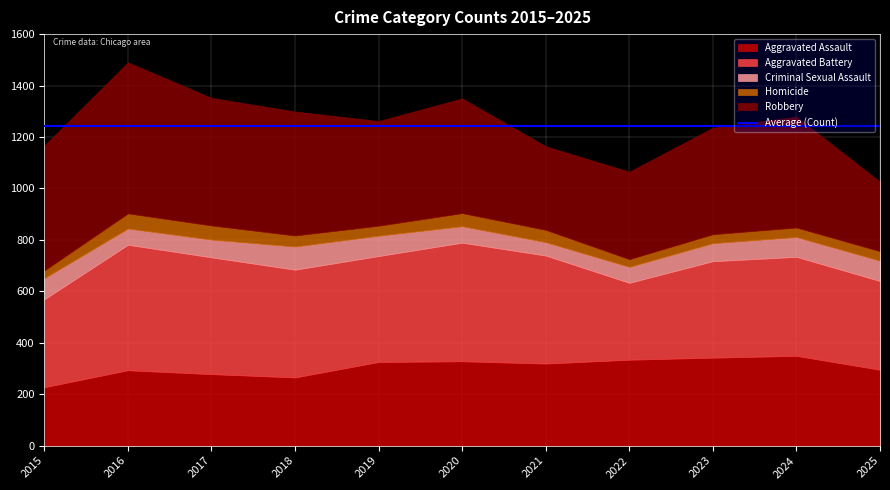

Which label corresponds to the largest value in the chart?

2016